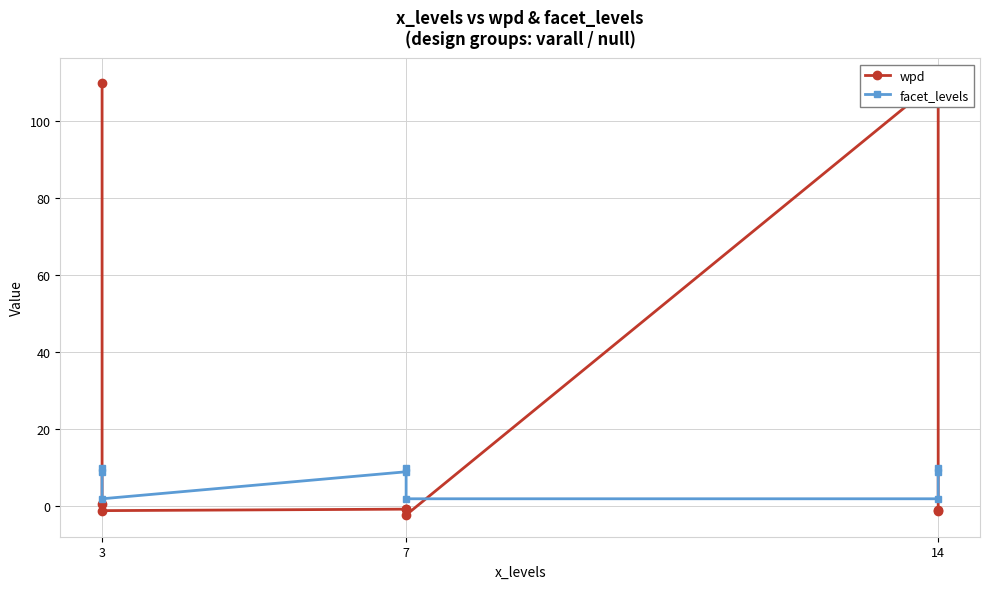

Rank the series by their maximum value, from highest to lowest.

wpd, facet_levels